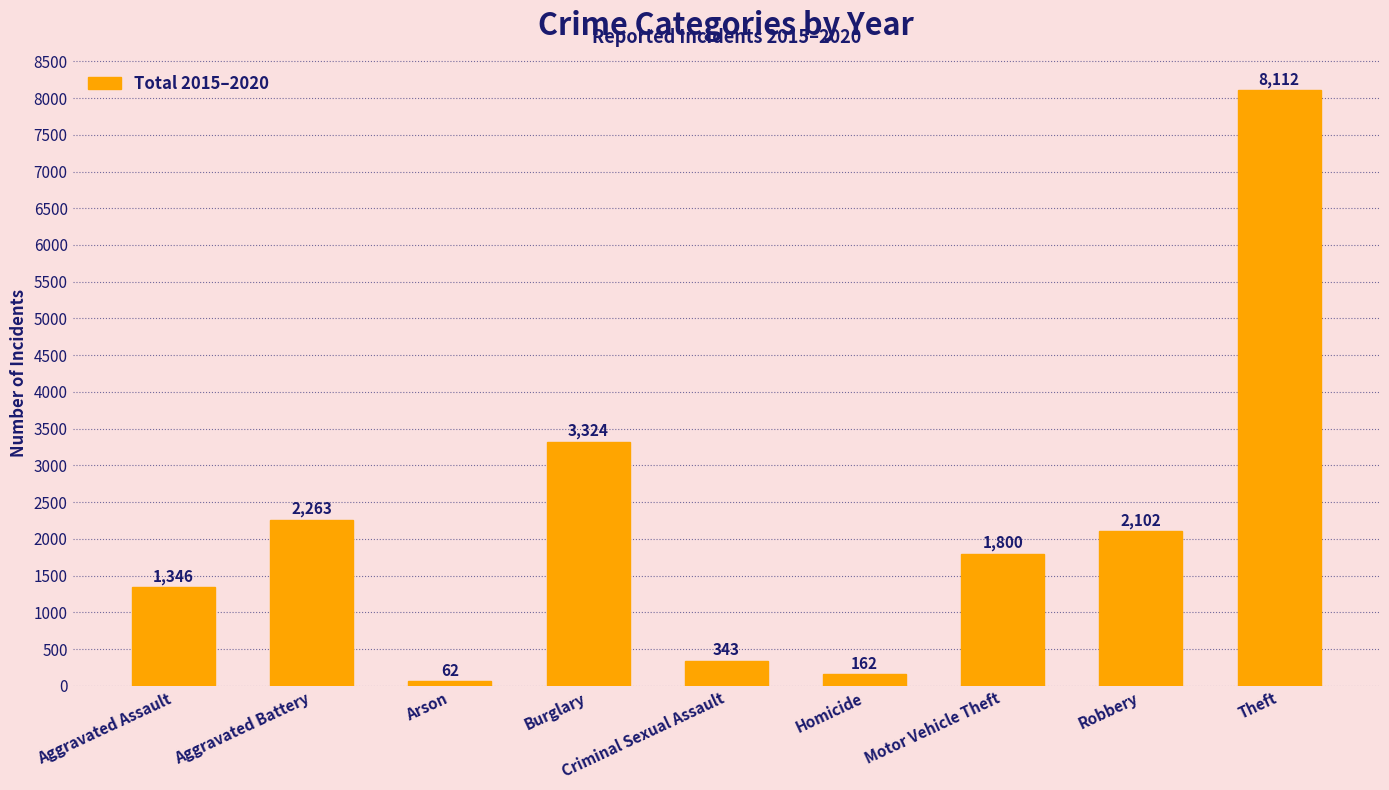

Rank the categories by value from highest to lowest.

Theft, Burglary, Aggravated Battery, Robbery, Motor Vehicle Theft, Aggravated Assault, Criminal Sexual Assault, Homicide, Arson